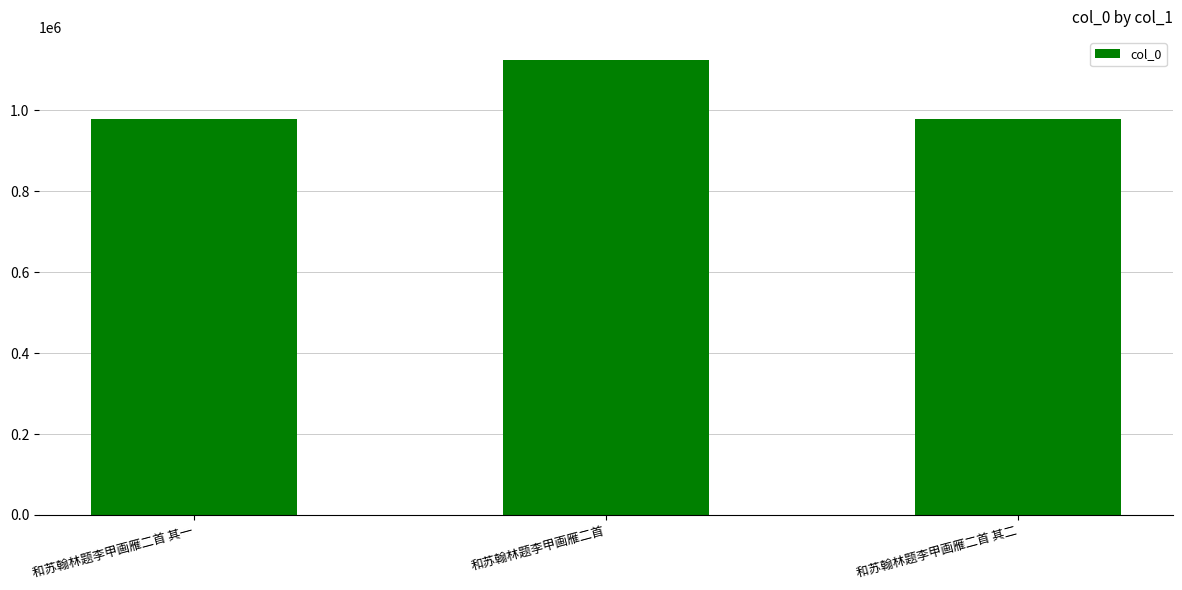

What is the difference between the values at 和苏翰林题李甲画雁二首 其二 and 和苏翰林题李甲画雁二首?

145609